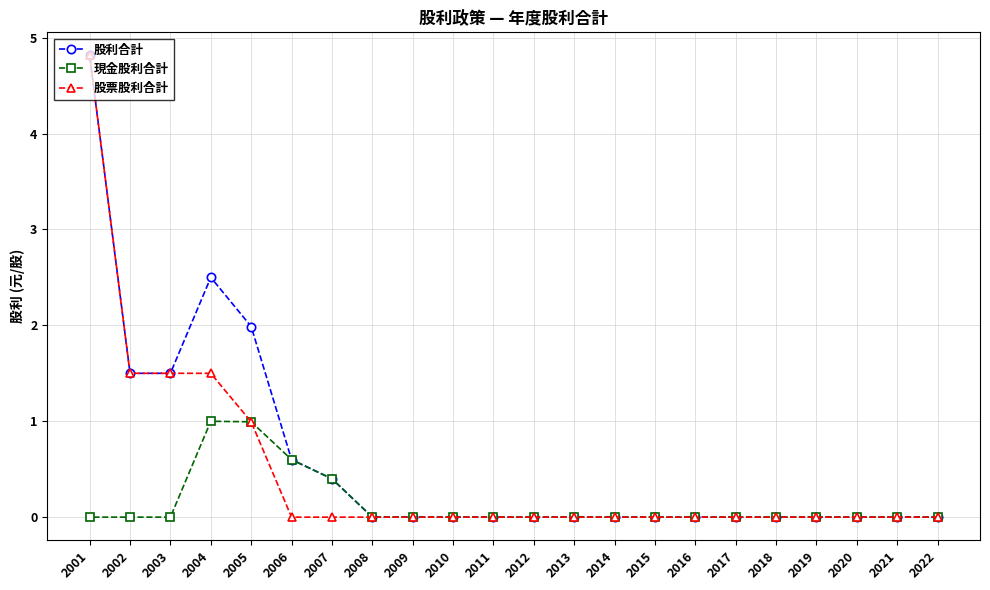

At 2003, list the series in order from smallest to largest.

現金股利合計, 股利合計, 股票股利合計